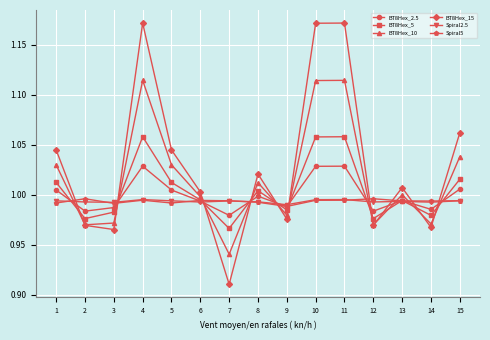

Where does the BT8Hex_15 series first go above 1?

1